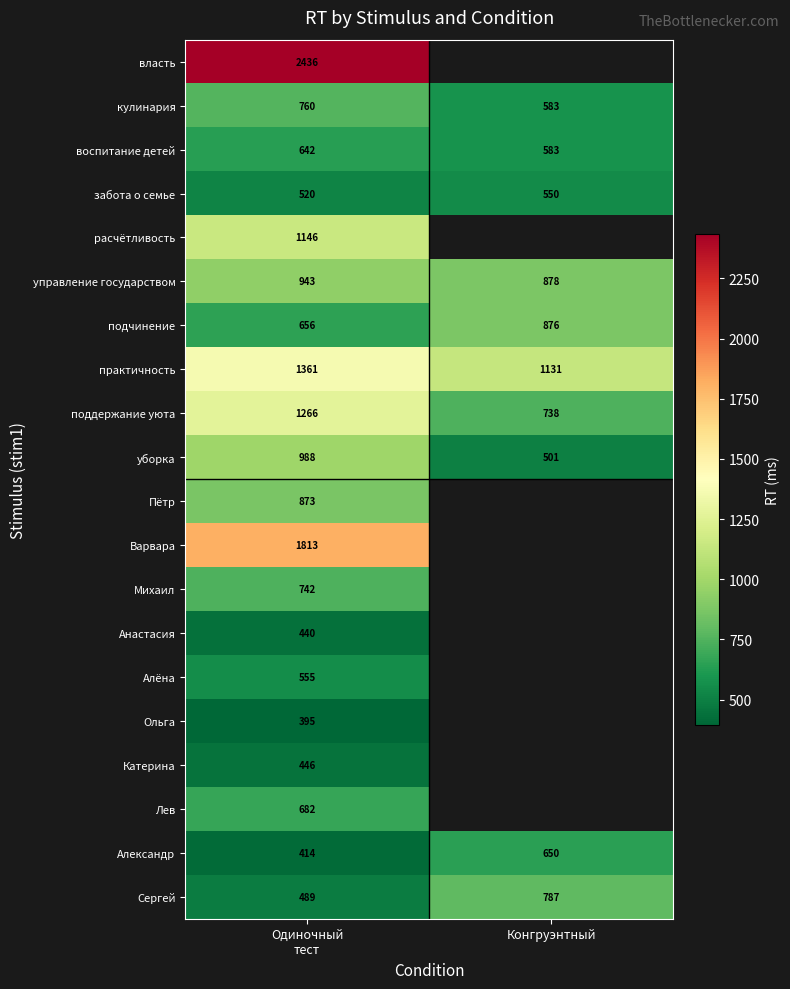

What is the difference between the maximum and minimum values in the поддержание уюта series?

528